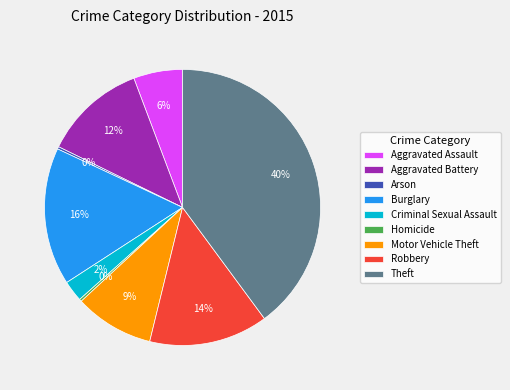

To the nearest percent, what portion does Criminal Sexual Assault represent?

2%